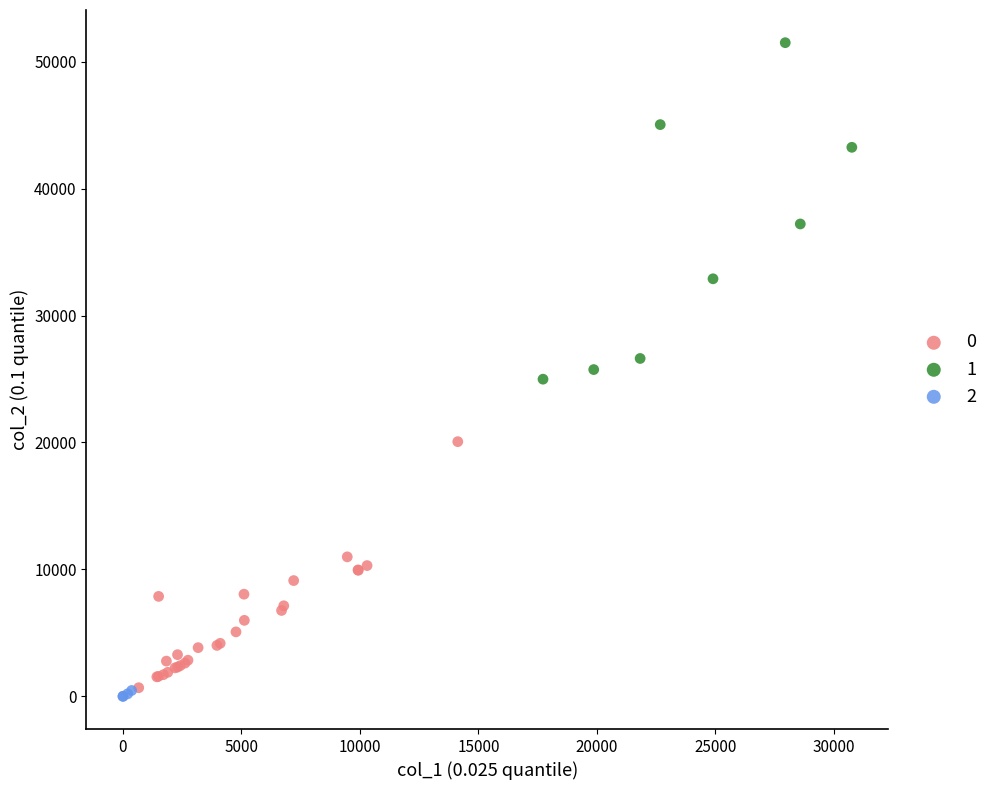

What are all the series names shown in the legend?

0, 1, 2